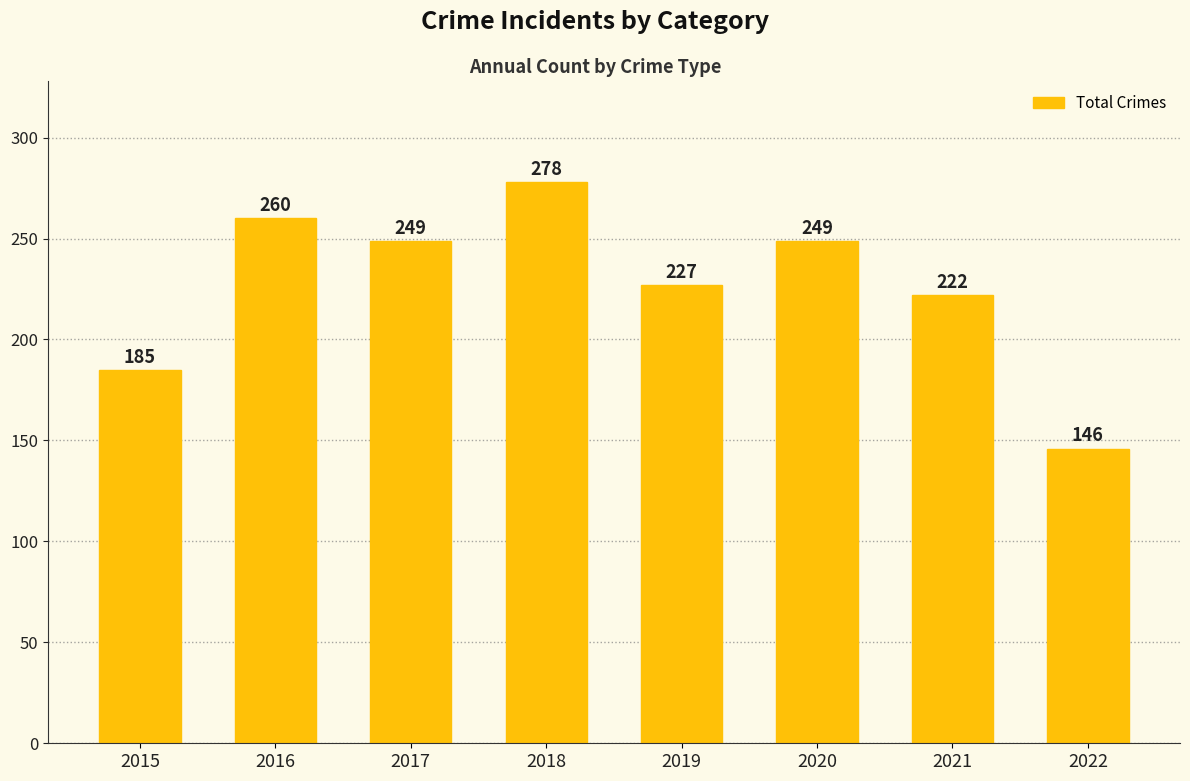

What is the value of the 3rd bar from the left?

249